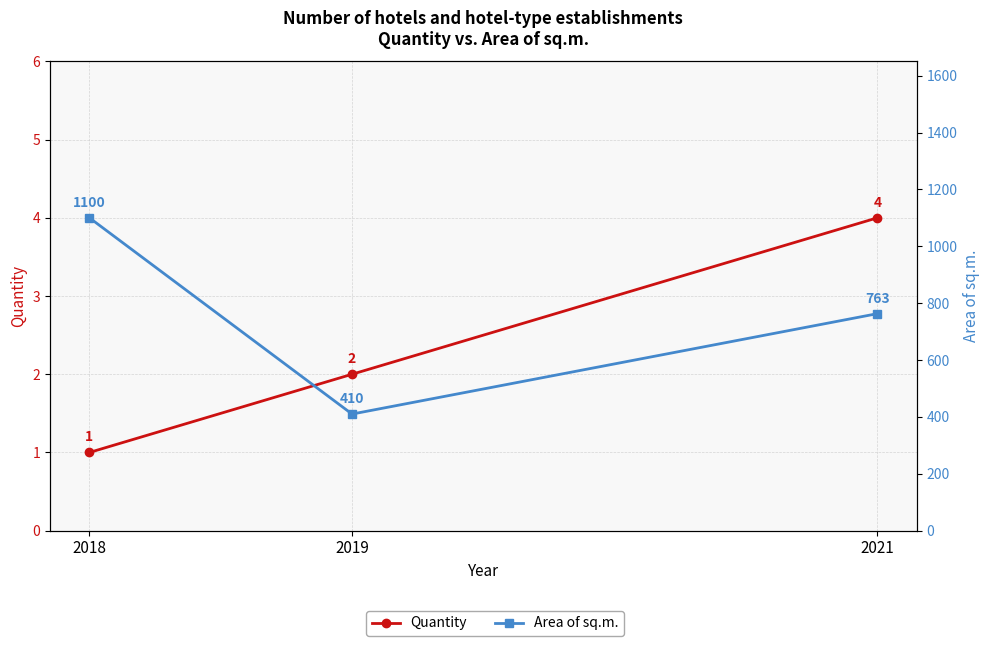

Between 2018 and 2019, which series saw the biggest shift?

Area of sq.m.